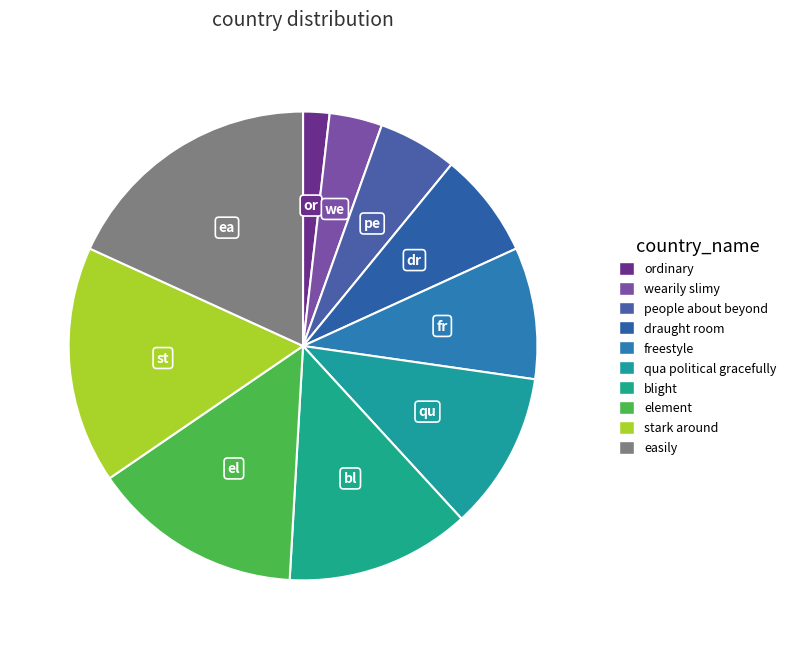

What percentage is the freestyle slice, to the nearest percent?

9%